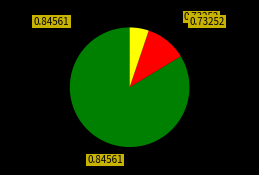

Is there a majority slice in this chart?

Yes